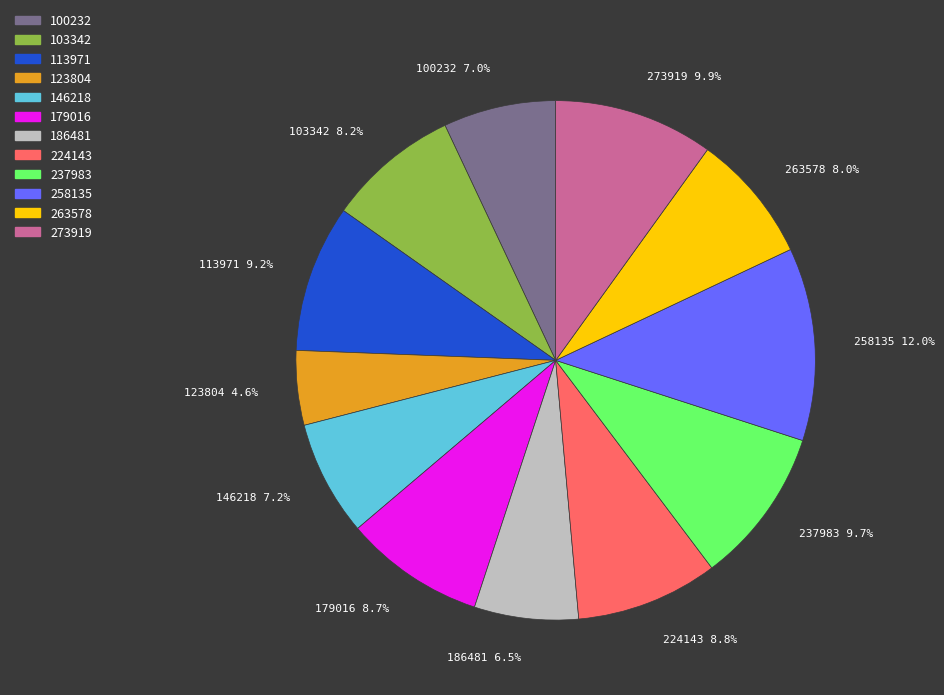

Is it true that 100232 is 2% of the pie?

False